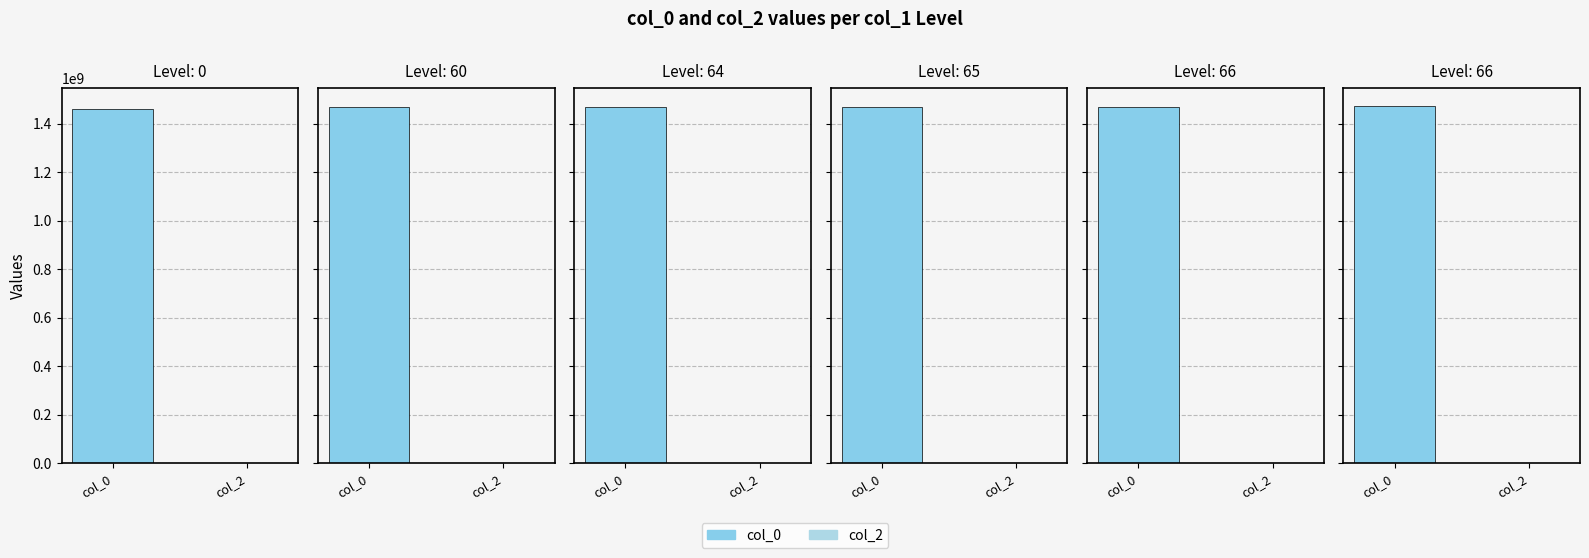

What is the total value across all series at 66?

1471526003